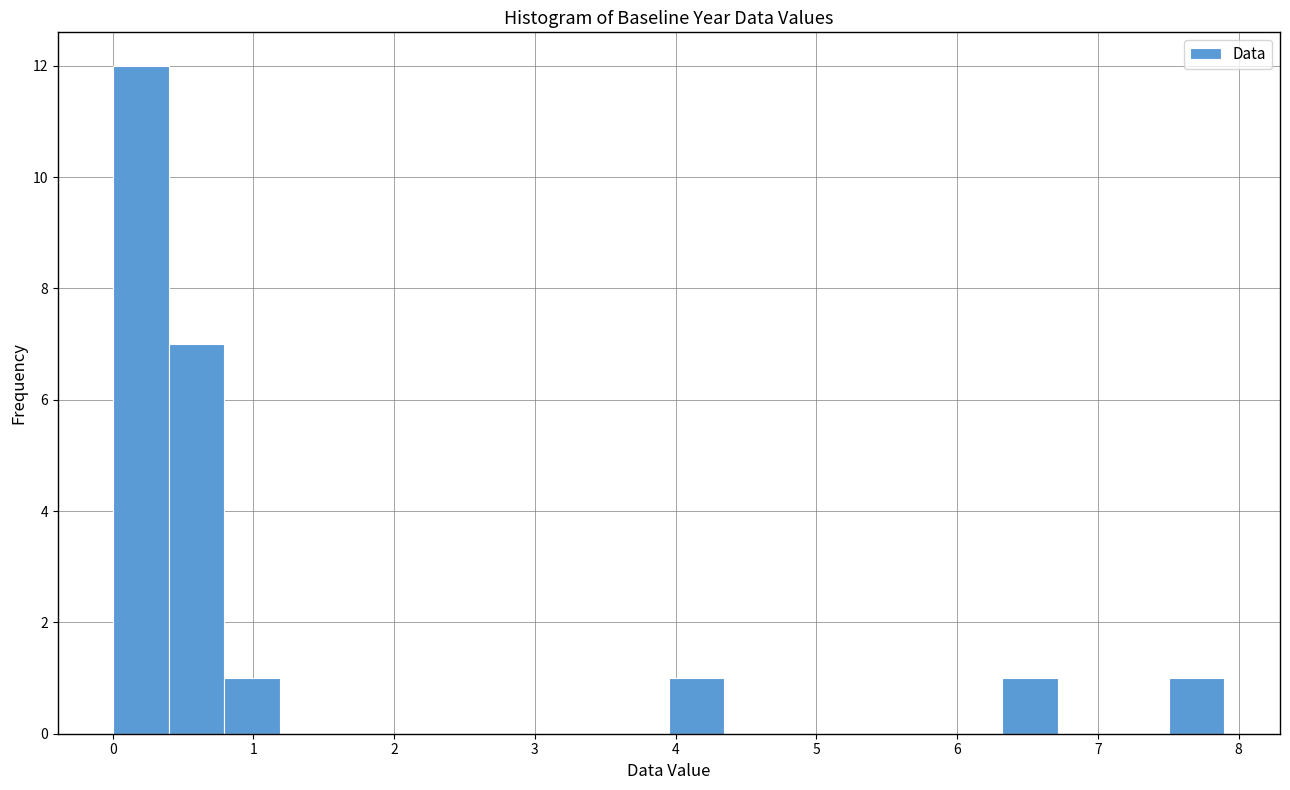

Around what value on the x-axis is the tallest bar? Give the approximate position of its centre, as read against the axis.

0.2